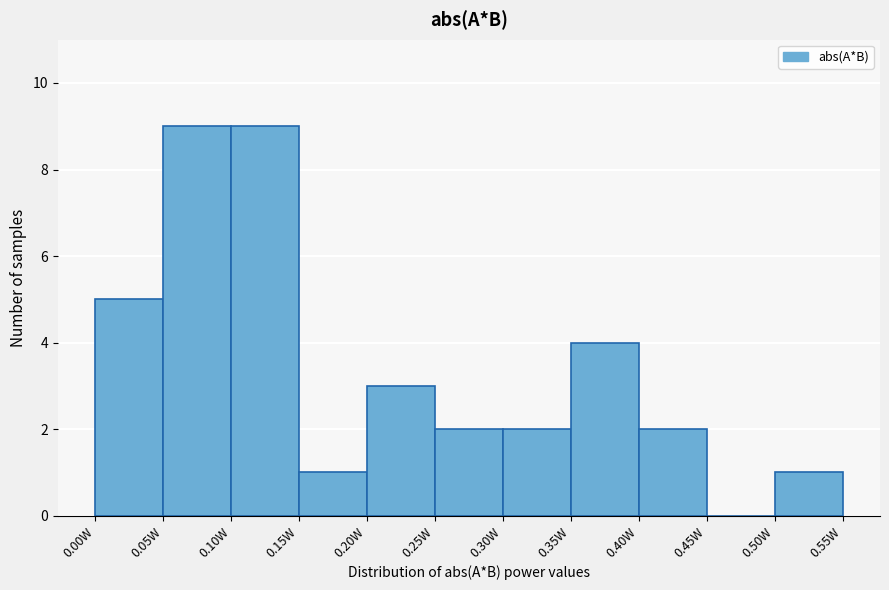

What is the height of the bar covering 0.35 to 0.40 on the x-axis? The values are not printed on the chart, so give them approximately, as read against the axis.

4